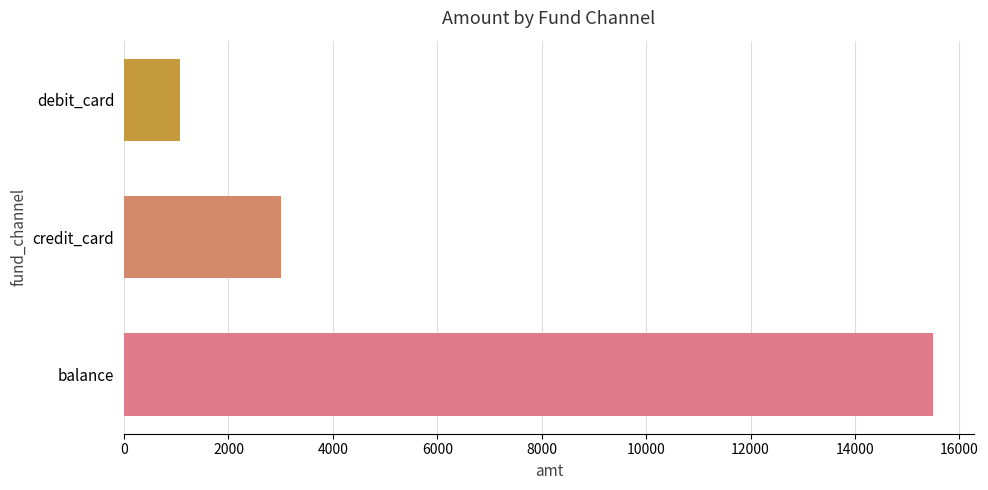

The value at debit_card is 1075.0. True or false?

True